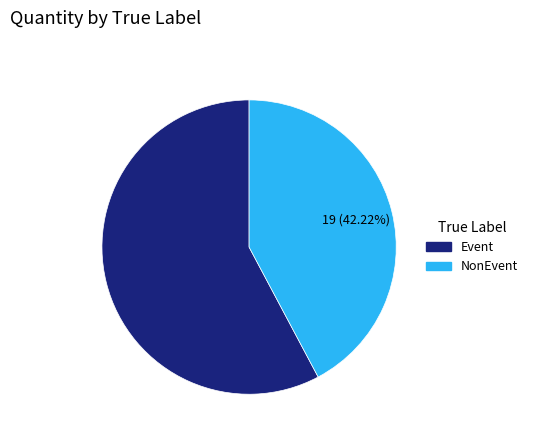

How many slices are in this pie chart?

2